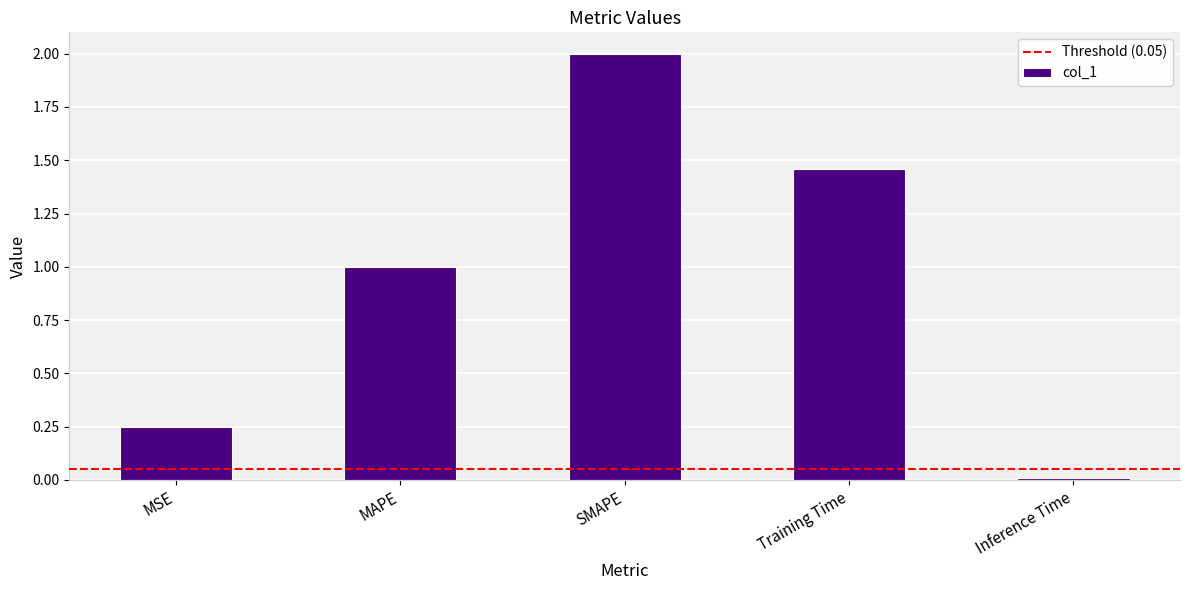

Which label corresponds to the largest value in the chart?

SMAPE